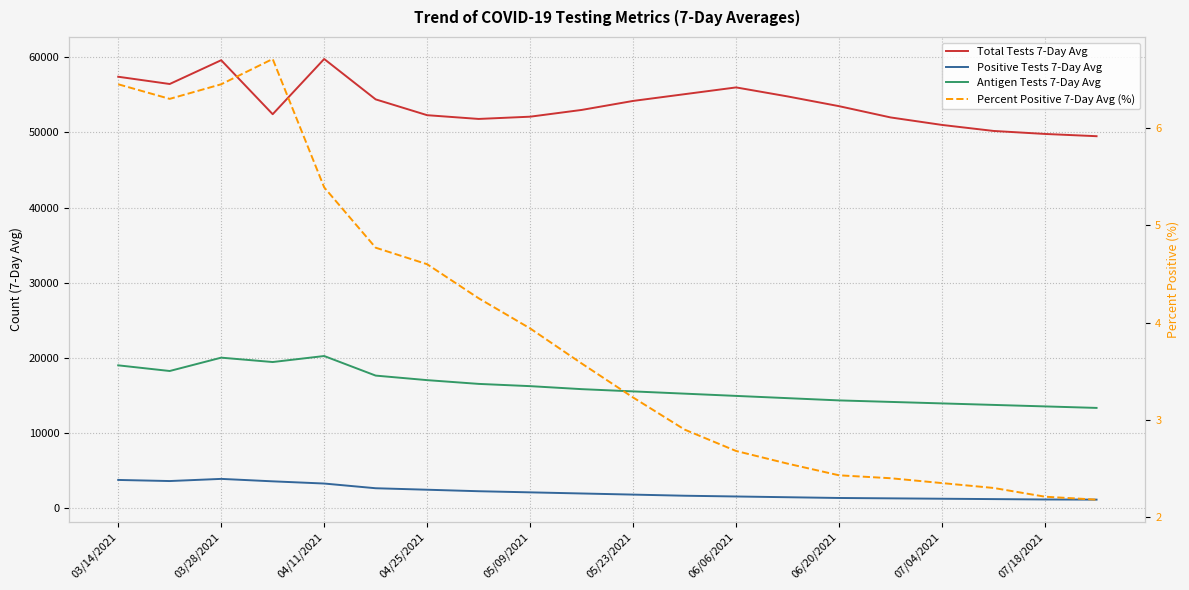

Where does the Positive Tests 7-Day Avg series first go above 1900?

03/14/2021